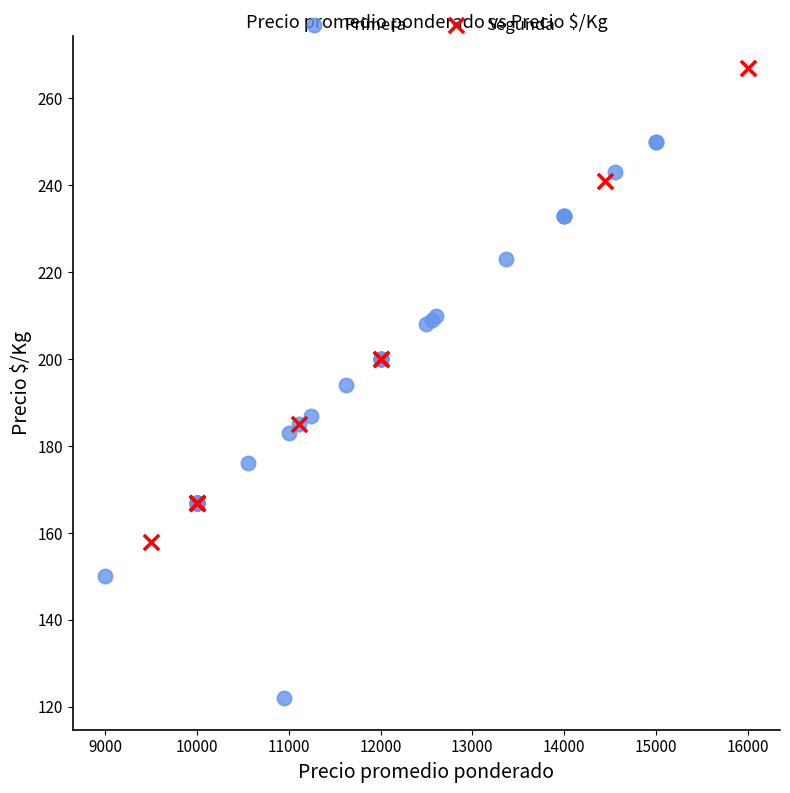

Which series has the largest Y range (max minus min)?

Primera